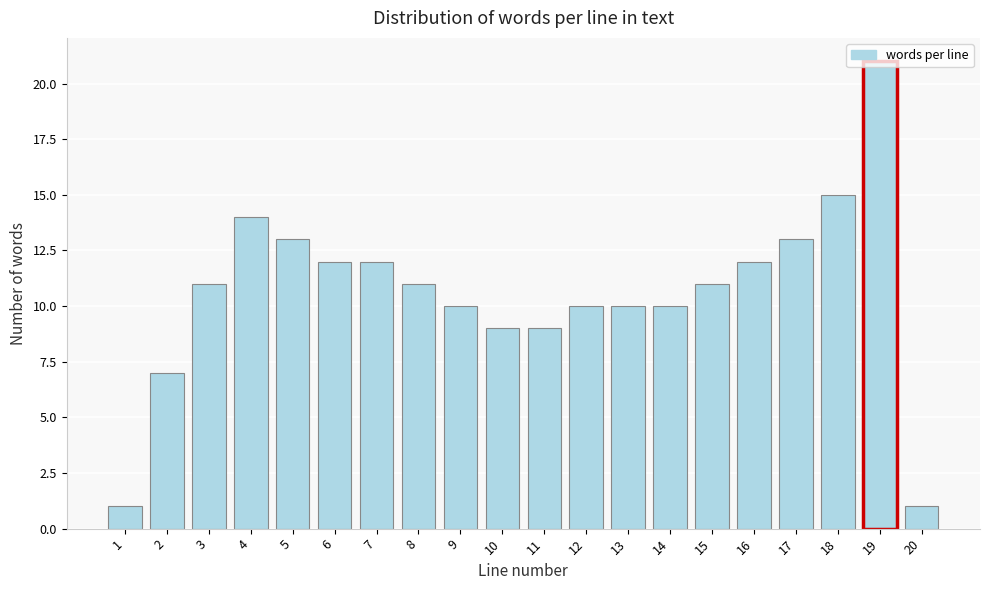

What is the change in value from 2 to 13?

+3